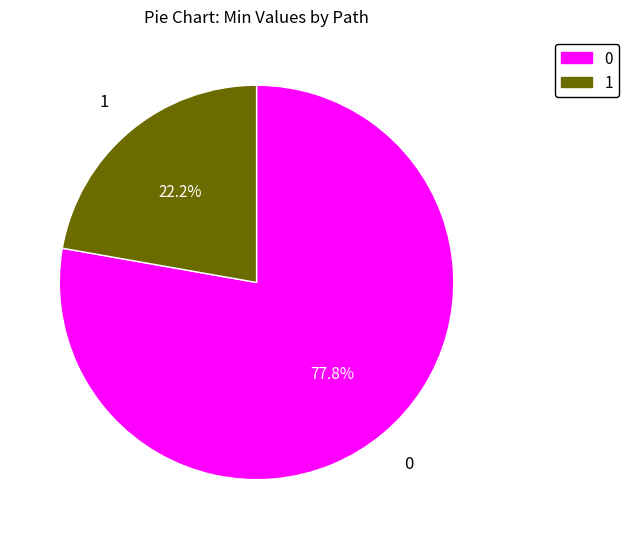

Which category has the biggest portion of the pie?

0